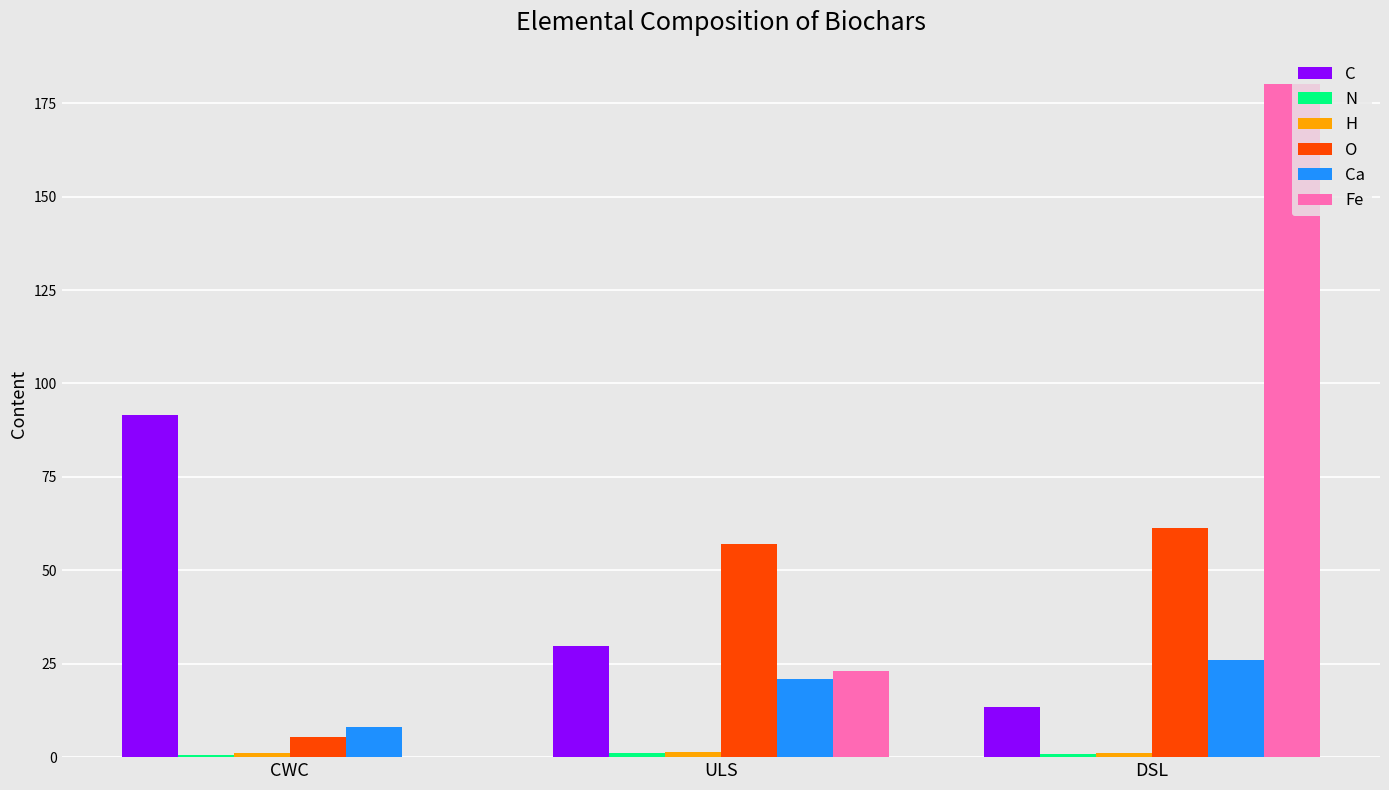

What is the difference between the C values at DSL and ULS?

16.2